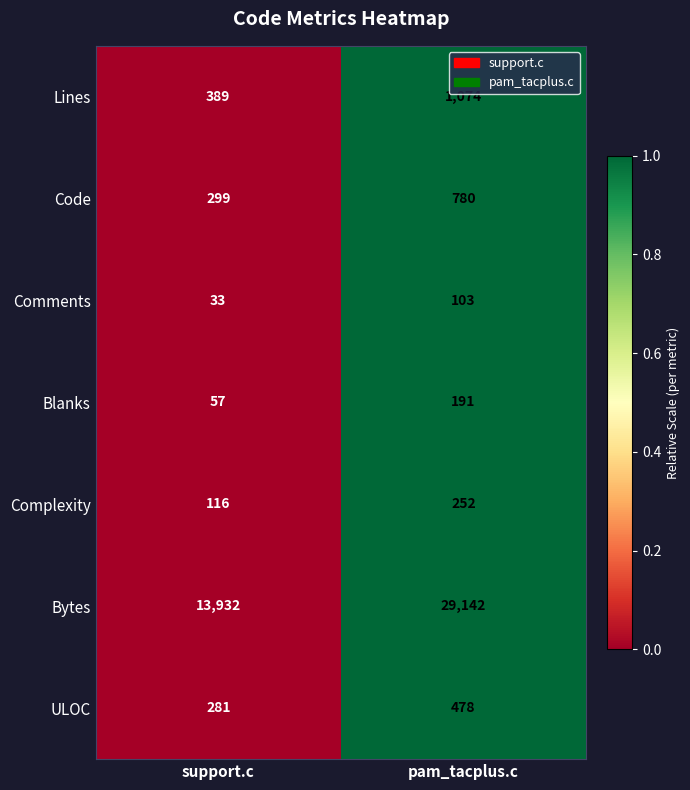

The value of Complexity at support.c is 163. True or false?

False